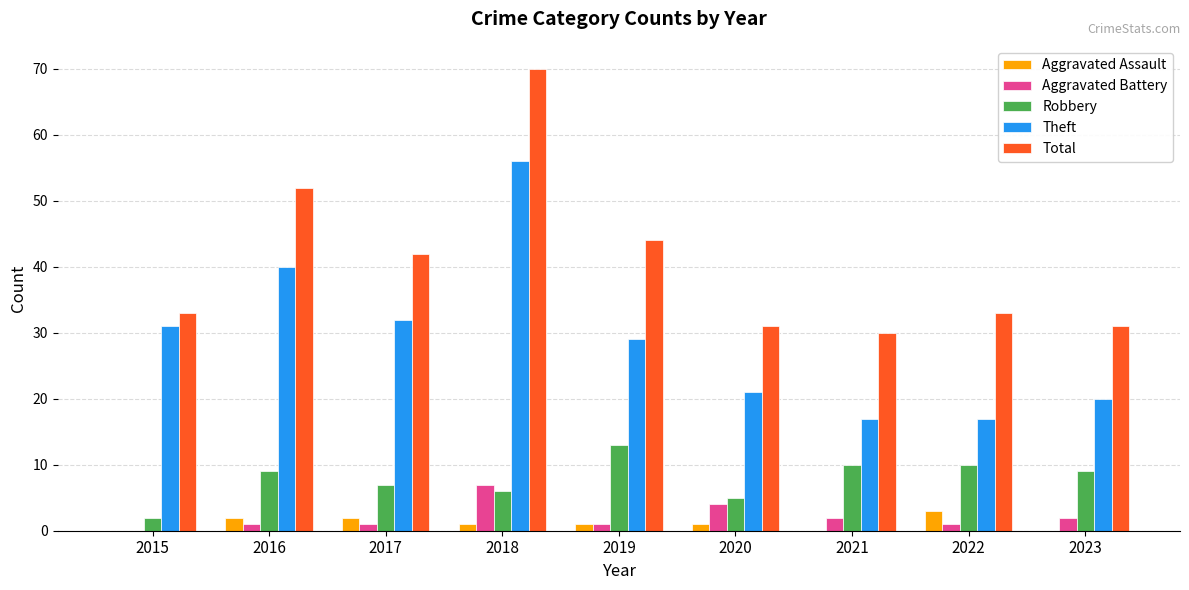

Reading left to right, list all the values displayed in this chart.

Aggravated Assault: 0	2	2	1	1	1	0	3	0
Aggravated Battery: 0	1	1	7	1	4	2	1	2
Robbery: 2	9	7	6	13	5	10	10	9
Theft: 31	40	32	56	29	21	17	17	20
Total: 33	52	42	70	44	31	30	33	31